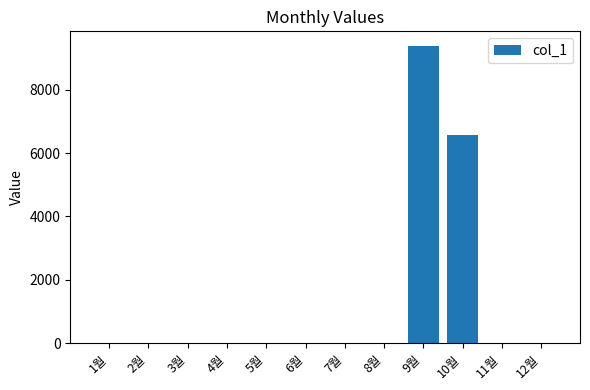

The value at 4월 is 3291. True or false?

False